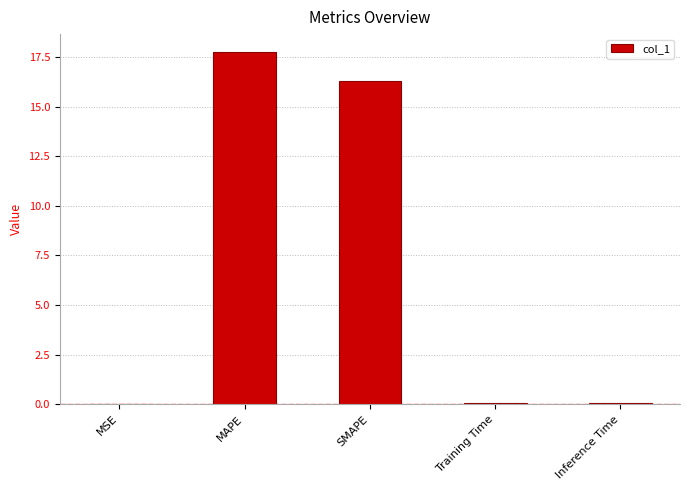

True or false: the data shows 0.0 at MSE.

True